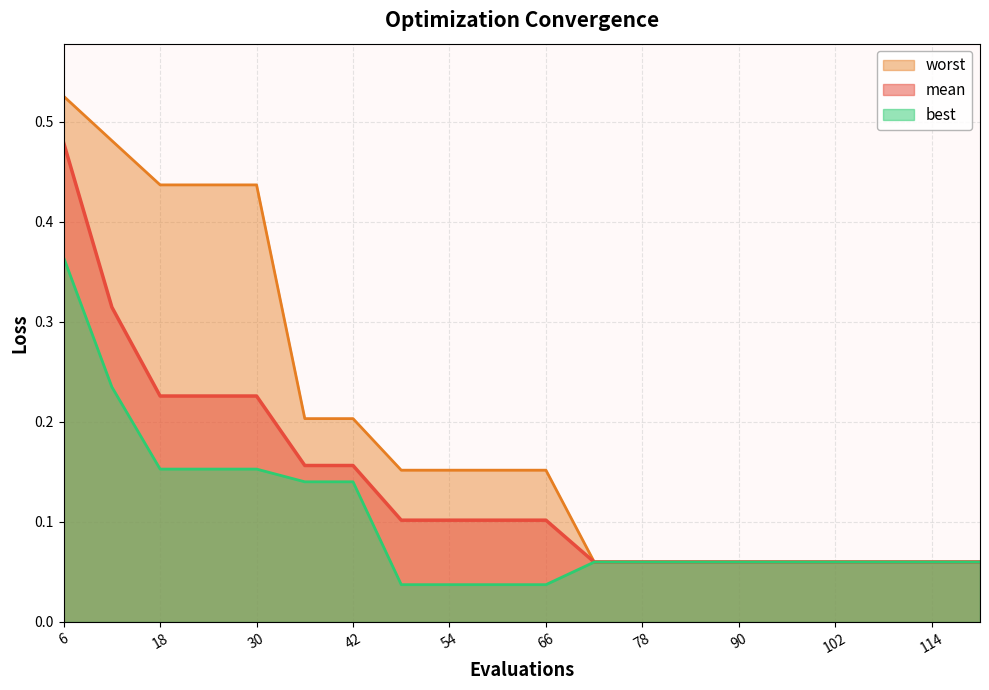

Reading right to left, list all the values displayed in this chart.

mean: 0.1	0.1	0.1	0.1	0.1	0.1	0.1	0.1	0.1	0.1	0.1	0.1	0.1	0.2	0.2	0.2	0.2	0.2	0.3	0.5
best: 0.1	0.1	0.1	0.1	0.1	0.1	0.1	0.1	0.1	0.0	0.0	0.0	0.0	0.1	0.1	0.2	0.2	0.2	0.2	0.4
worst: 0.1	0.1	0.1	0.1	0.1	0.1	0.1	0.1	0.1	0.2	0.2	0.2	0.2	0.2	0.2	0.4	0.4	0.4	0.5	0.5